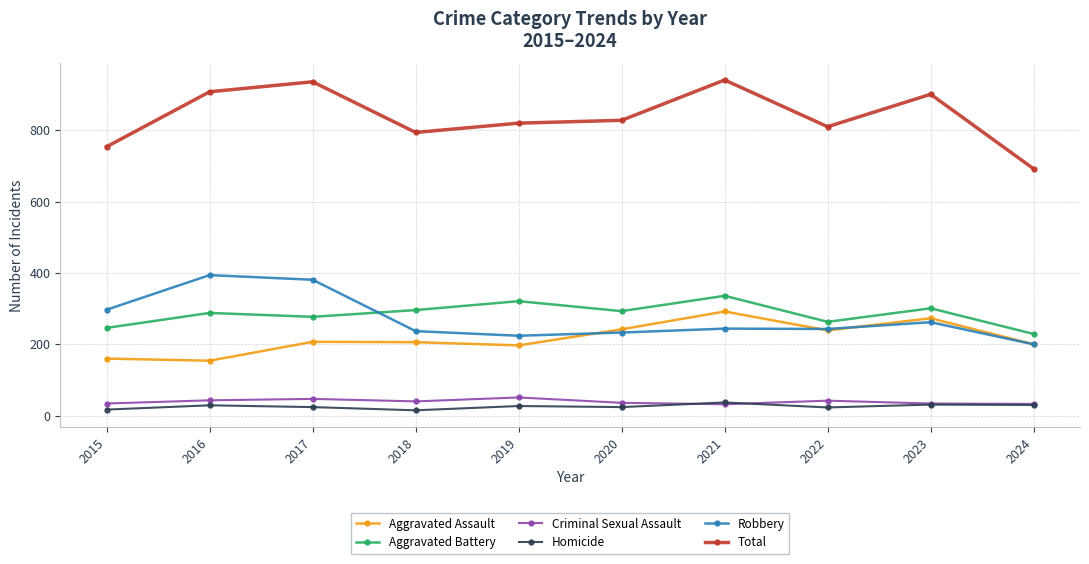

What is the sum of the Criminal Sexual Assault values at 2019 and 2016?

94